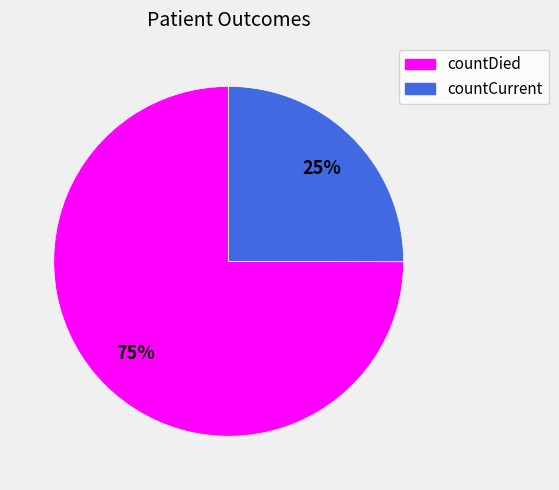

To the nearest percent, what portion does countDied represent?

75%